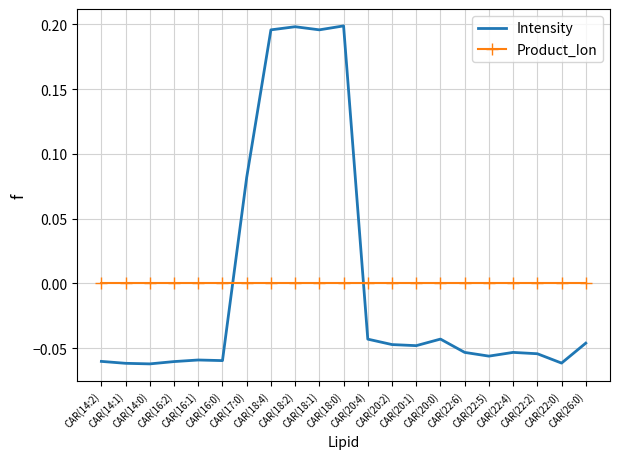

What position from the right is CAR(18:2)?

13